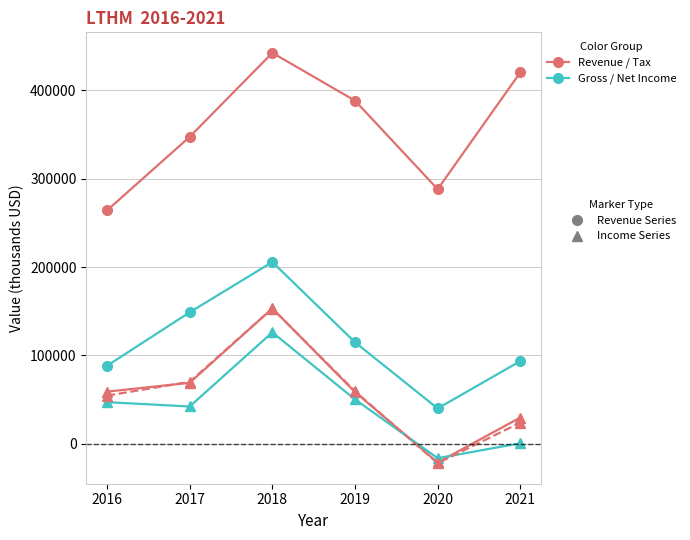

What is the smallest value displayed?

-22000